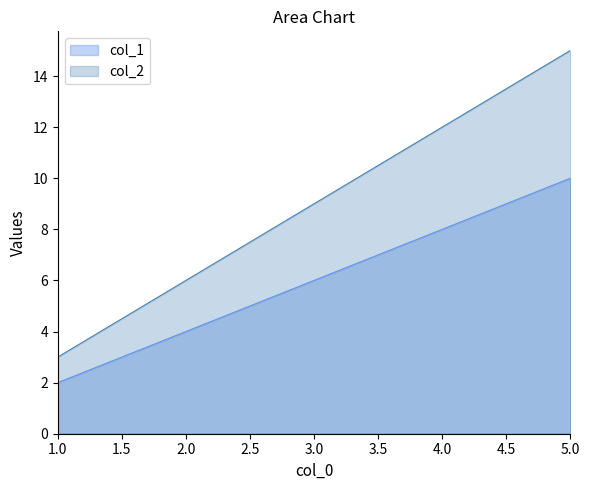

True or false: col_2 and col_1 cross at least once.

False